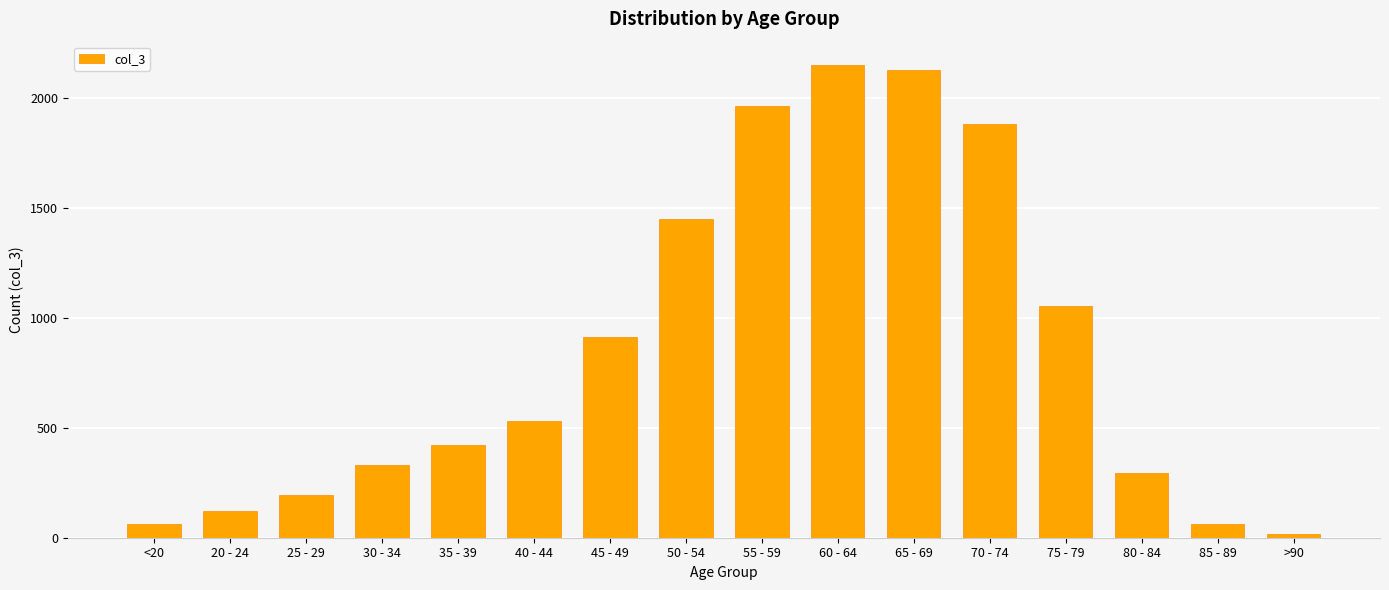

What position from the left is 65 - 69?

11